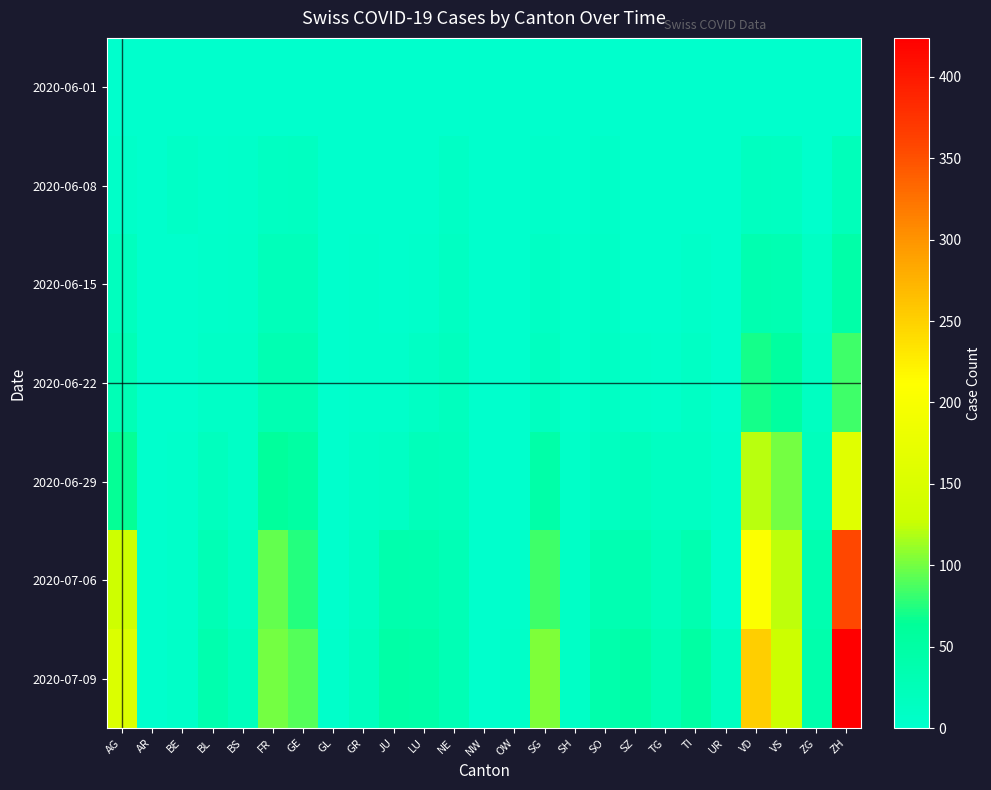

Reading left to right, extract all data points from this chart.

2020-06-01: AG=0	AR=0	BE=0	BL=1	BS=0	FR=0	GE=1	GL=0	GR=0	JU=0	LU=0	NE=0	NW=0	OW=0	SG=0	SH=0	SO=0	SZ=0	TG=0	TI=0	UR=0	VD=0	VS=1	ZG=0	ZH=0
2020-06-08: AG=5	AR=0	BE=8	BL=3	BS=4	FR=13	GE=14	GL=0	GR=1	JU=0	LU=1	NE=9	NW=0	OW=0	SG=4	SH=1	SO=6	SZ=0	TG=1	TI=1	UR=0	VD=16	VS=14	ZG=1	ZH=23
2020-06-15: AG=17	AR=0	BE=0	BL=4	BS=5	FR=22	GE=22	GL=0	GR=2	JU=1	LU=3	NE=12	NW=0	OW=0	SG=11	SH=3	SO=8	SZ=1	TG=1	TI=6	UR=0	VD=35	VS=32	ZG=11	ZH=45
2020-06-22: AG=28	AR=0	BE=0	BL=7	BS=7	FR=32	GE=32	GL=0	GR=3	JU=3	LU=10	NE=18	NW=0	OW=0	SG=16	SH=3	SO=11	SZ=6	TG=3	TI=11	UR=0	VD=71	VS=56	ZG=14	ZH=83
2020-06-29: AG=65	AR=0	BE=2	BL=17	BS=7	FR=61	GE=51	GL=1	GR=8	JU=11	LU=23	NE=21	NW=0	OW=1	SG=46	SH=5	SO=16	SZ=21	TG=12	TI=13	UR=2	VD=121	VS=101	ZG=21	ZH=162
2020-07-06: AG=132	AR=0	BE=4	BL=29	BS=12	FR=95	GE=75	GL=1	GR=13	JU=39	LU=37	NE=27	NW=0	OW=2	SG=83	SH=7	SO=32	SZ=35	TG=21	TI=36	UR=0	VD=208	VS=123	ZG=36	ZH=357
2020-07-09: AG=153	AR=0	BE=5	BL=38	BS=21	FR=101	GE=91	GL=3	GR=18	JU=47	LU=46	NE=29	NW=1	OW=5	SG=104	SH=8	SO=41	SZ=49	TG=27	TI=50	UR=16	VD=252	VS=128	ZG=41	ZH=424